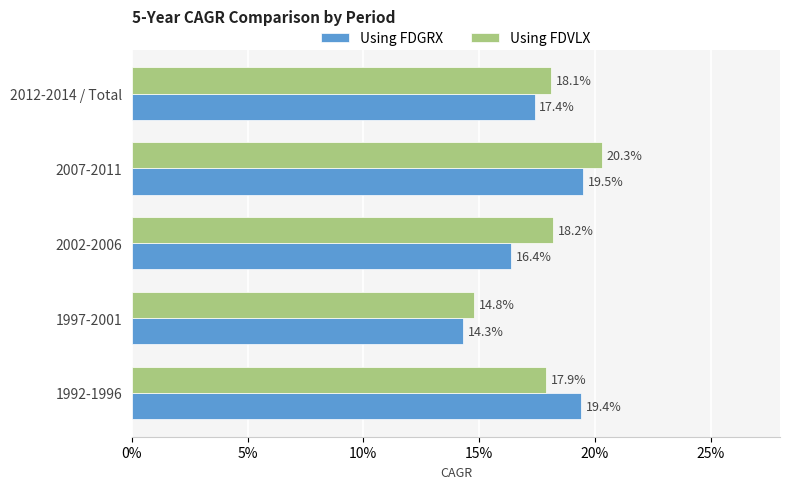

What are all the series names shown in the legend?

Using FDGRX, Using FDVLX